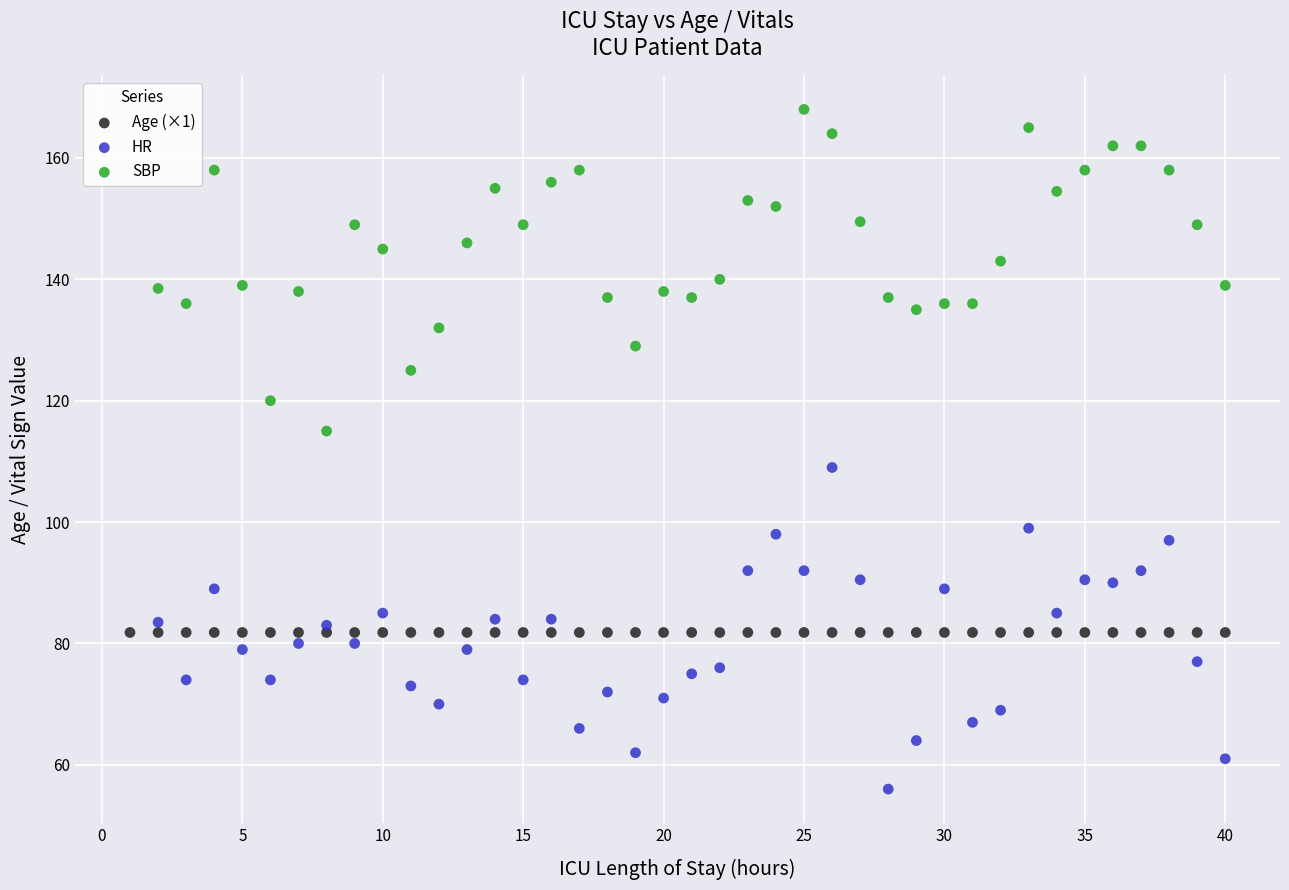

Which series reaches the minimum Y coordinate?

HR